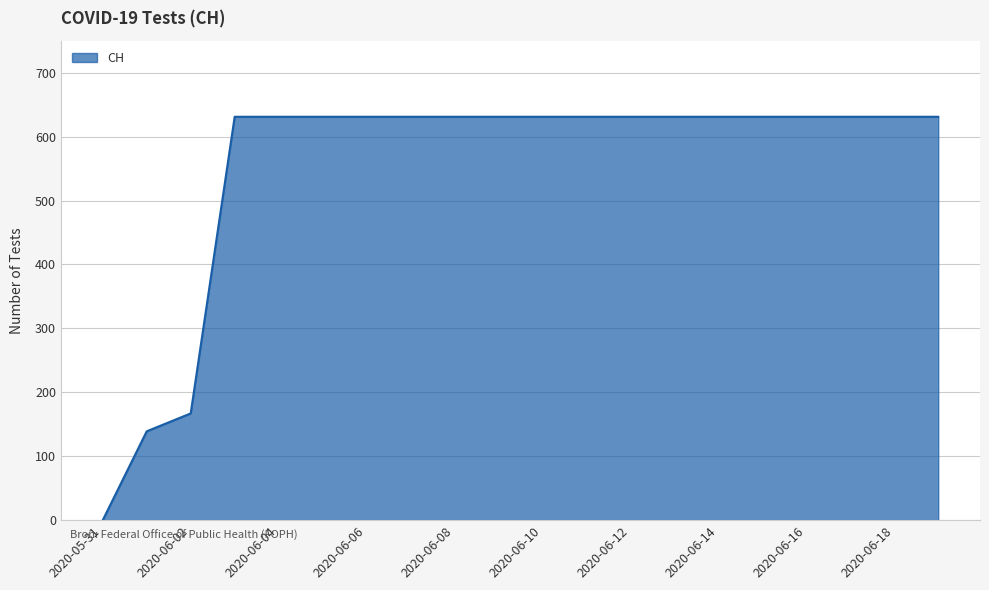

What is the sum of all values?

11033